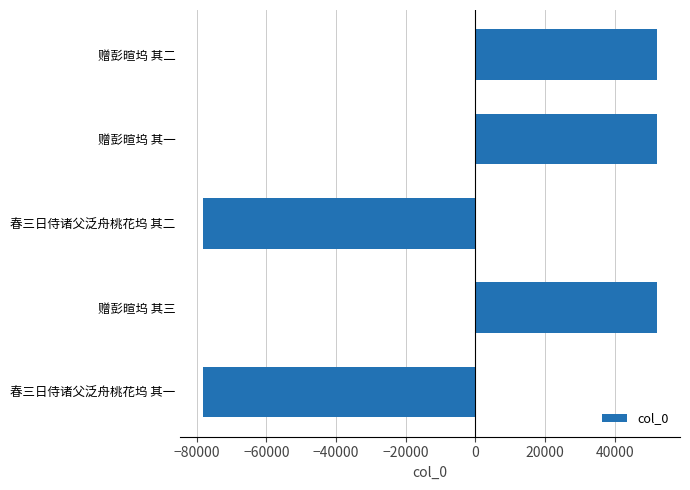

What is the difference between the maximum and minimum values?

130357.0